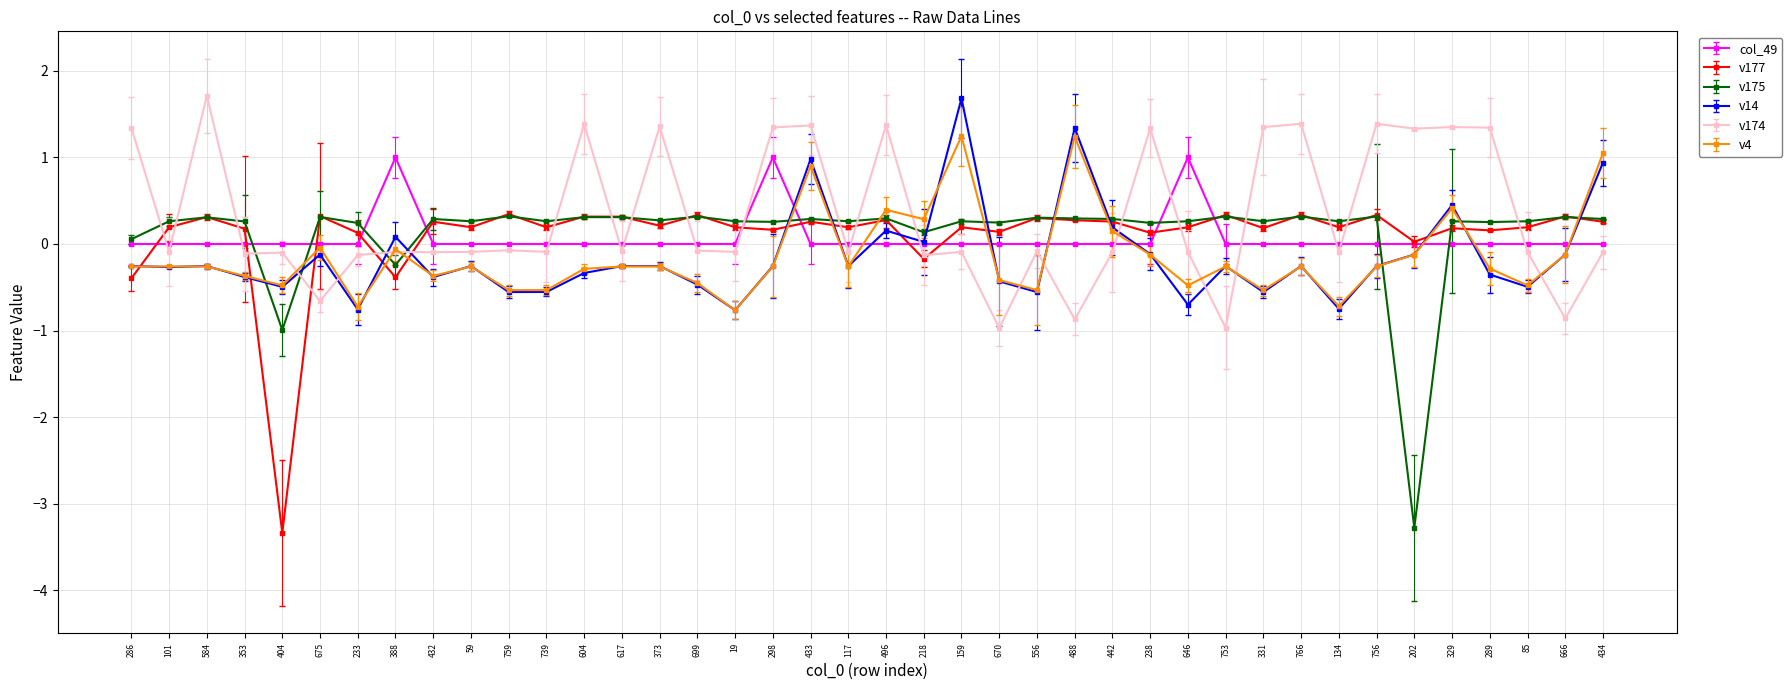

What position from the left is 488?

26